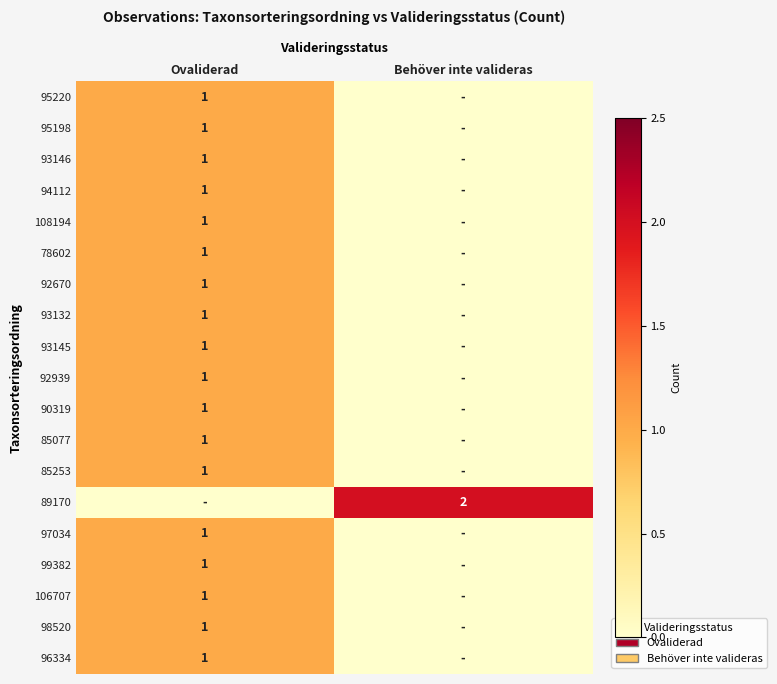

Is it true that 93145 equals 1 at Ovaliderad?

True